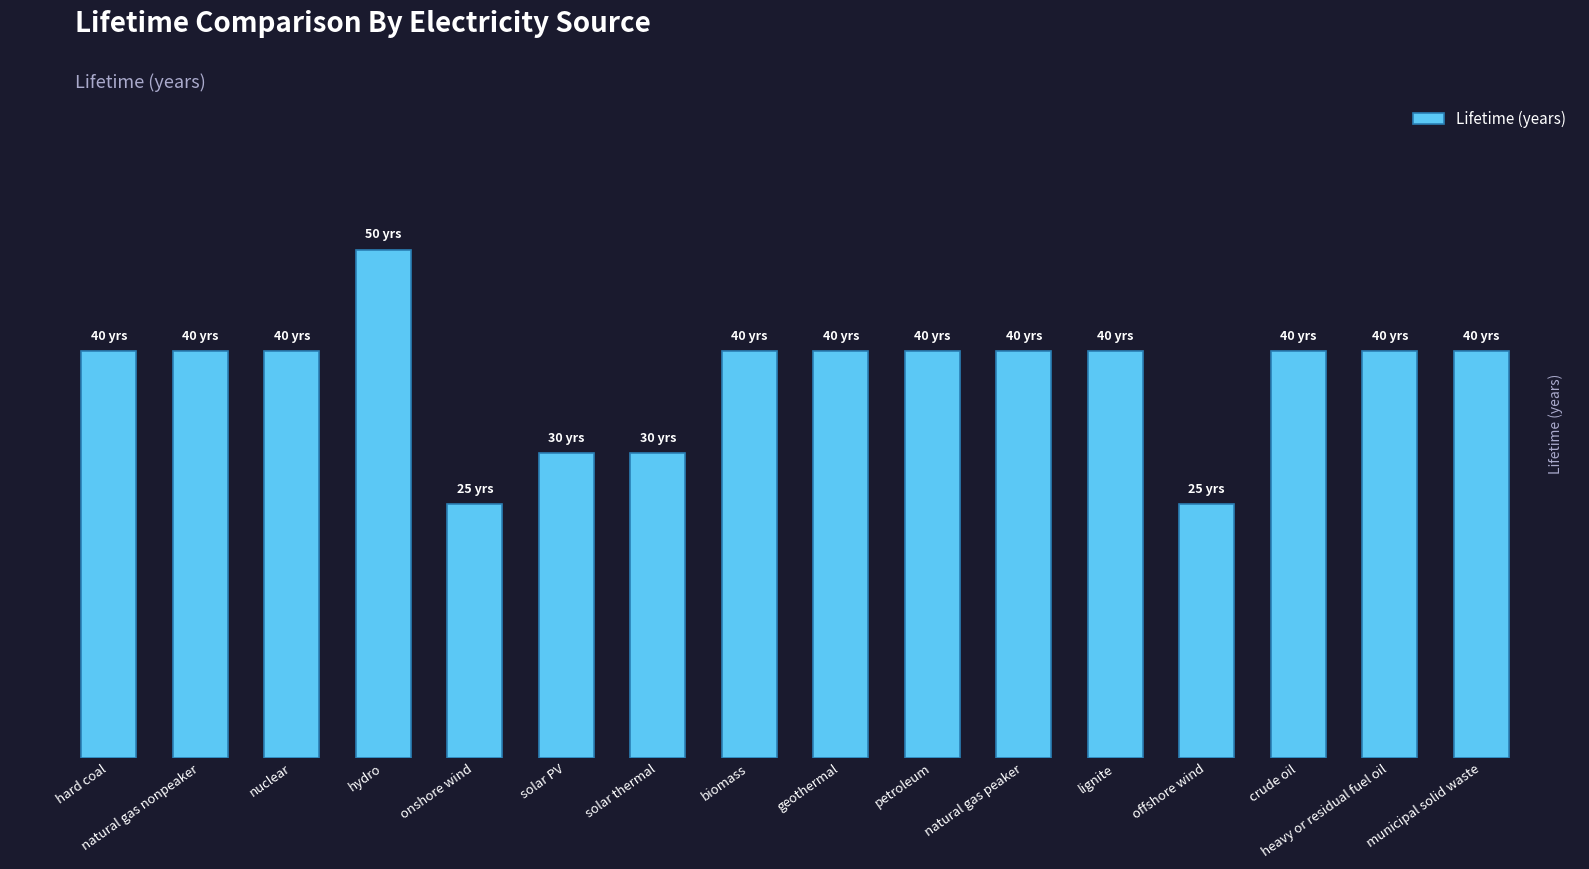

Which has a higher value, offshore wind or natural gas nonpeaker?

natural gas nonpeaker